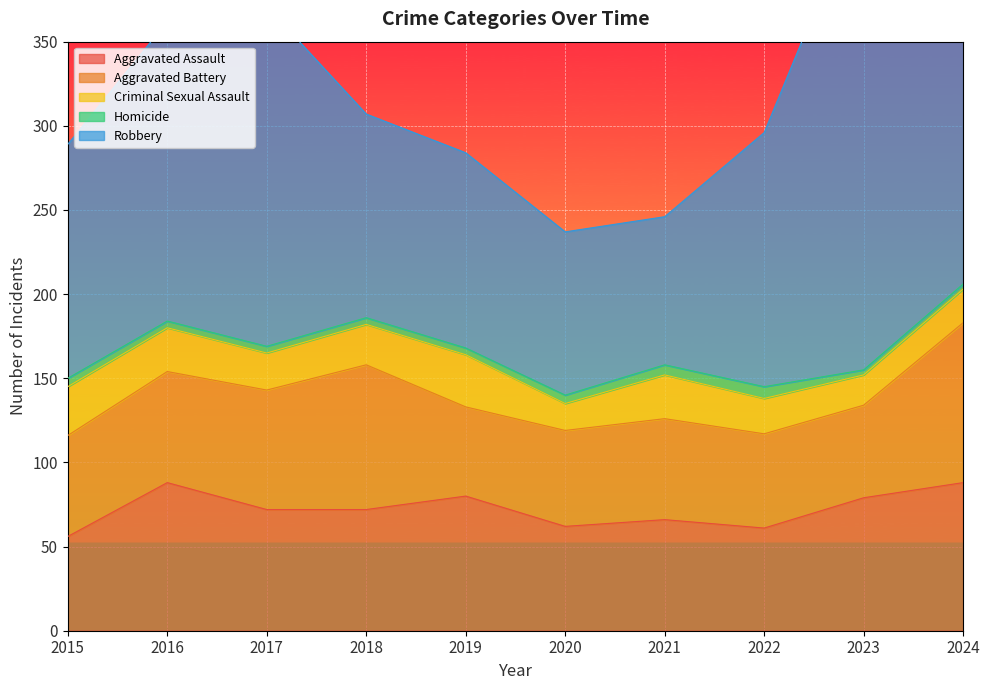

Reading left to right, transcribe all the data shown in this chart.

Aggravated Assault: 56	88	72	72	80	62	66	61	79	88
Aggravated Battery: 60	66	71	86	53	57	60	56	55	95
Criminal Sexual Assault: 29	26	22	24	31	16	26	21	18	20
Homicide: 5	4	4	4	4	5	6	7	3	3
Robbery: 139	178	202	121	116	97	88	151	284	144